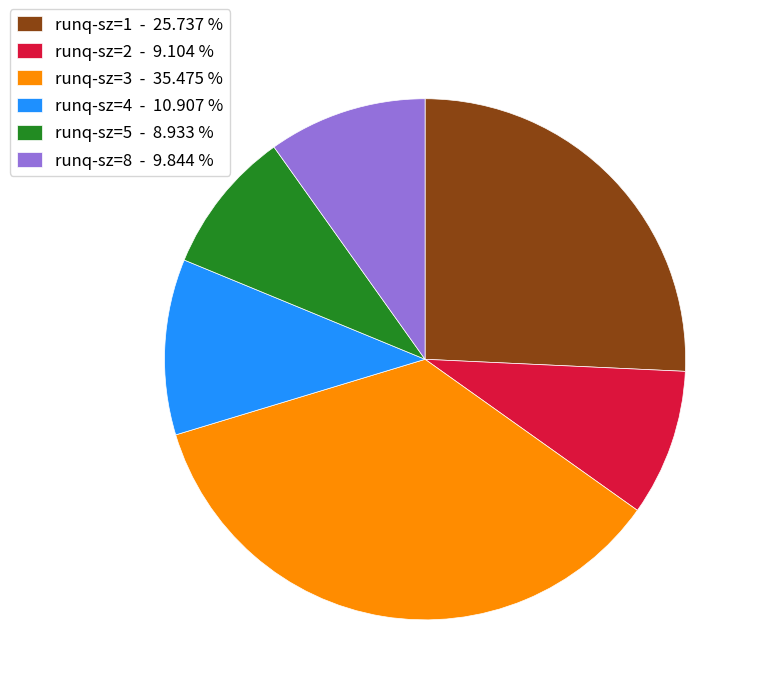

How many segments does this pie chart have?

6